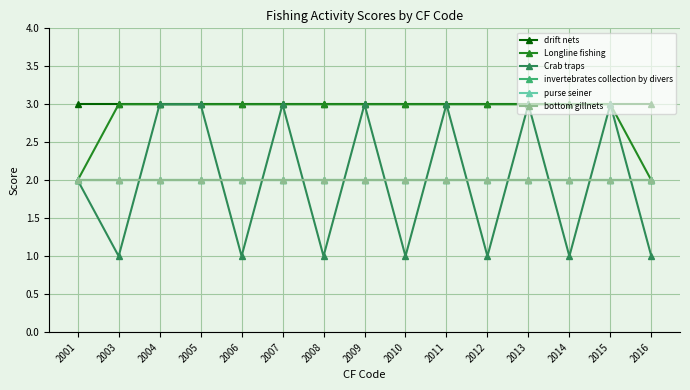

True or false: bottom gillnets and Longline fishing intersect in this chart.

False